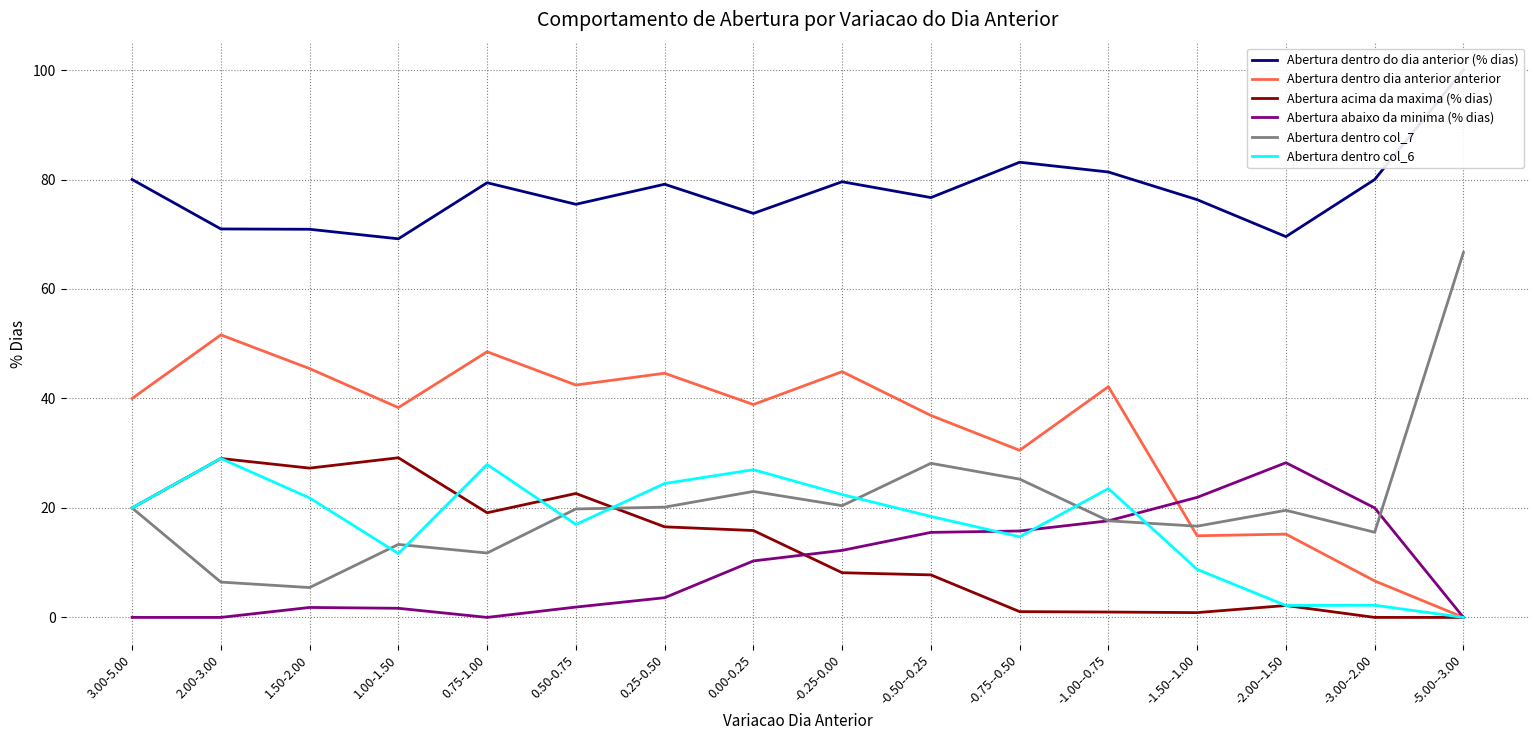

What is the label of the 3rd point from the right?

-2.00--1.50